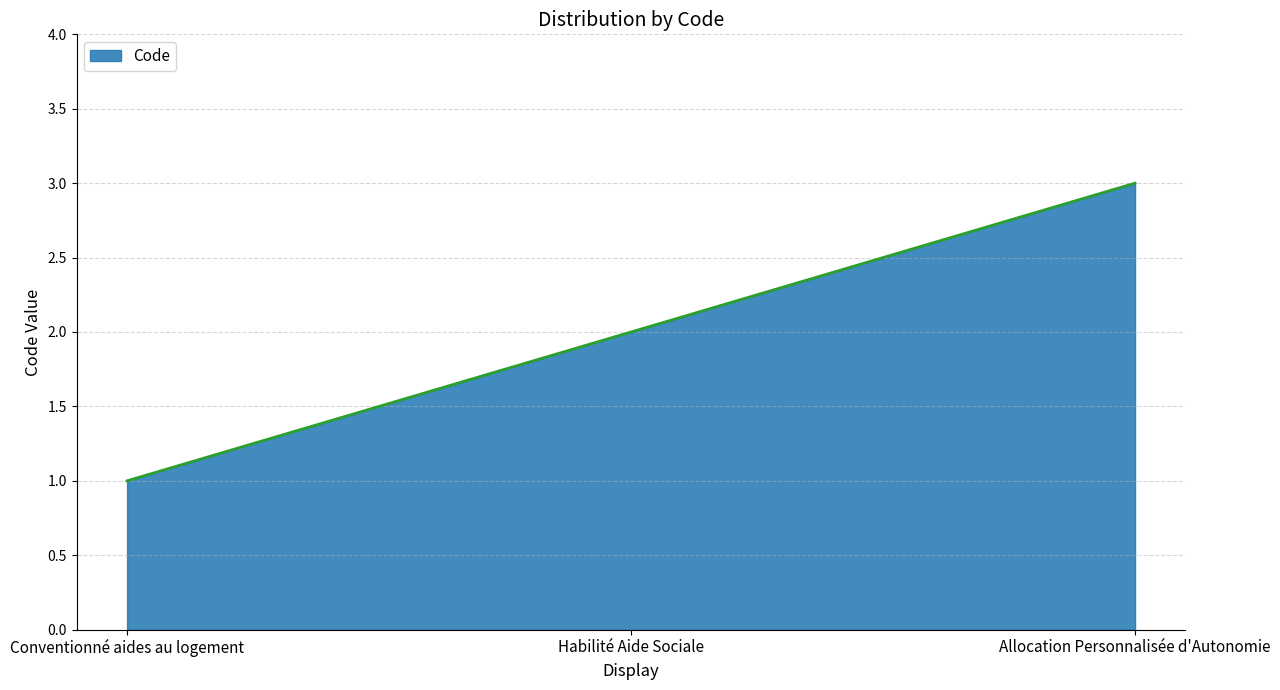

Which has a higher value, Habilité Aide Sociale or Allocation Personnalisée d'Autonomie?

Allocation Personnalisée d'Autonomie